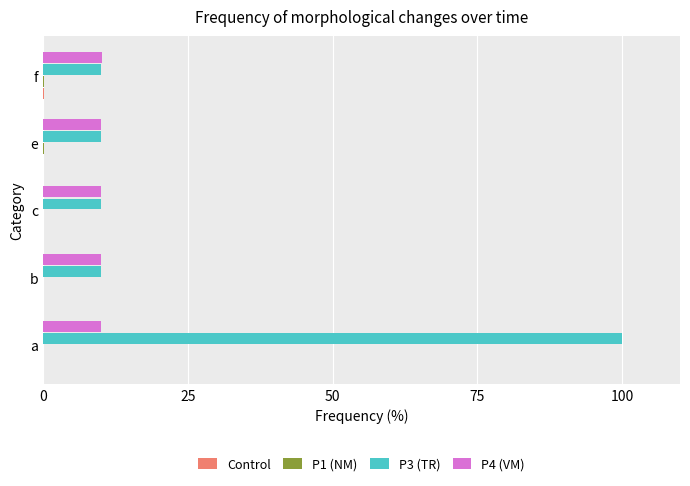

Which category has the highest value in the P3 (TR) series?

a